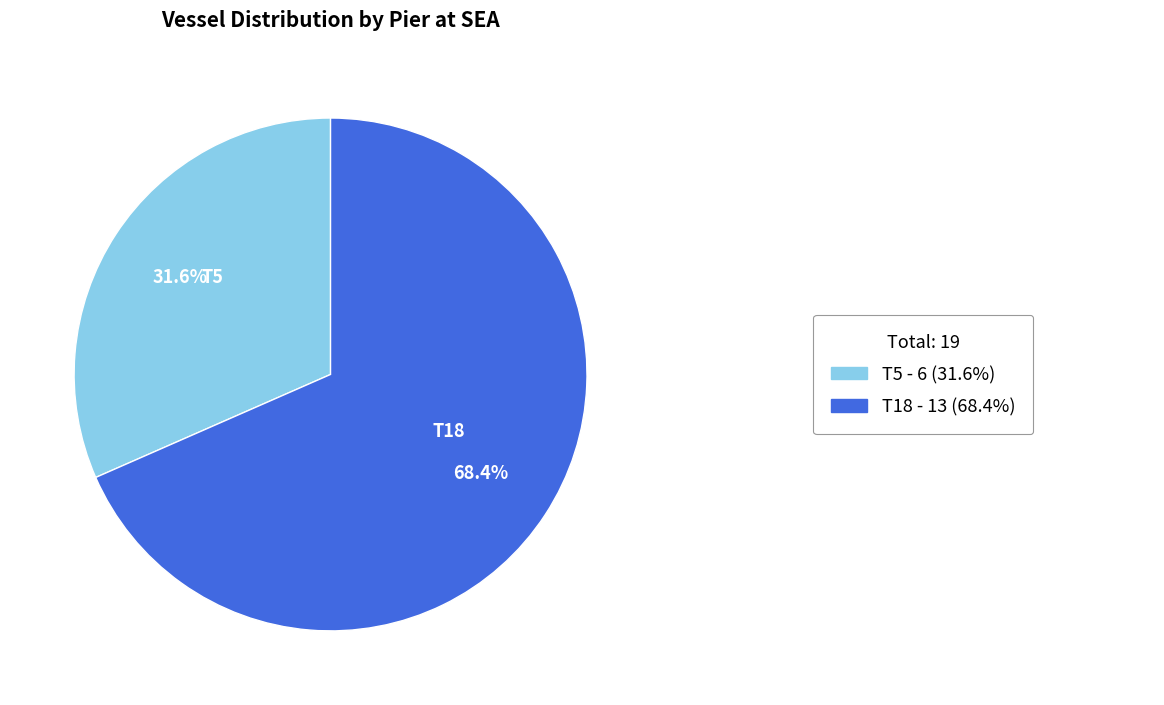

To the nearest percent, what is the difference between the largest and smallest slice percentages?

37%